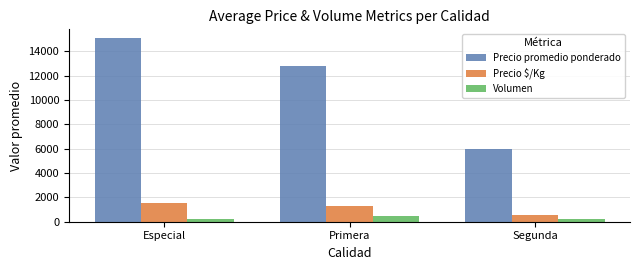

What is the sum of the Precio promedio ponderado values at Primera and Especial?

27866